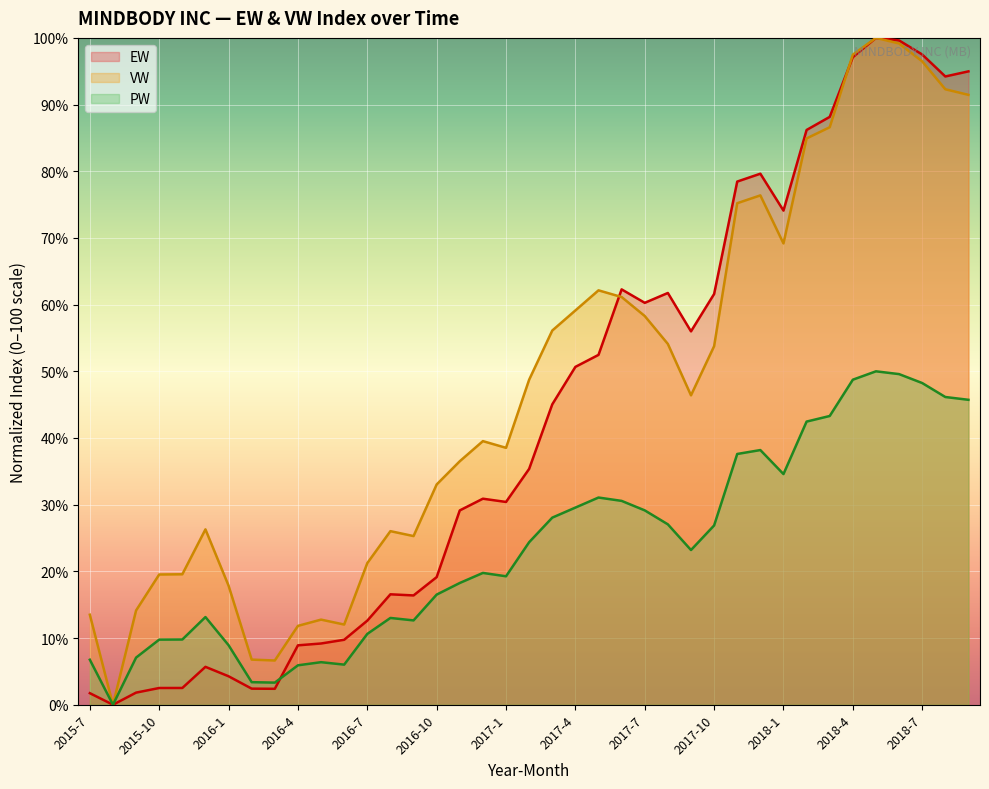

What is the difference between the maximum and minimum values in the EW series?

100.0